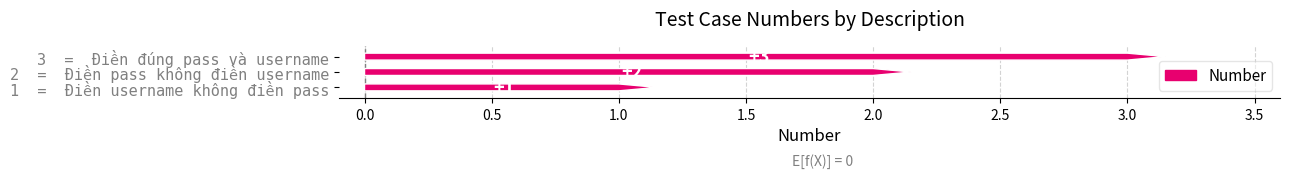

List the labels in order of value, largest first.

Điền đúng pass và username, Điền pass không điền username, Điền username không điền pass